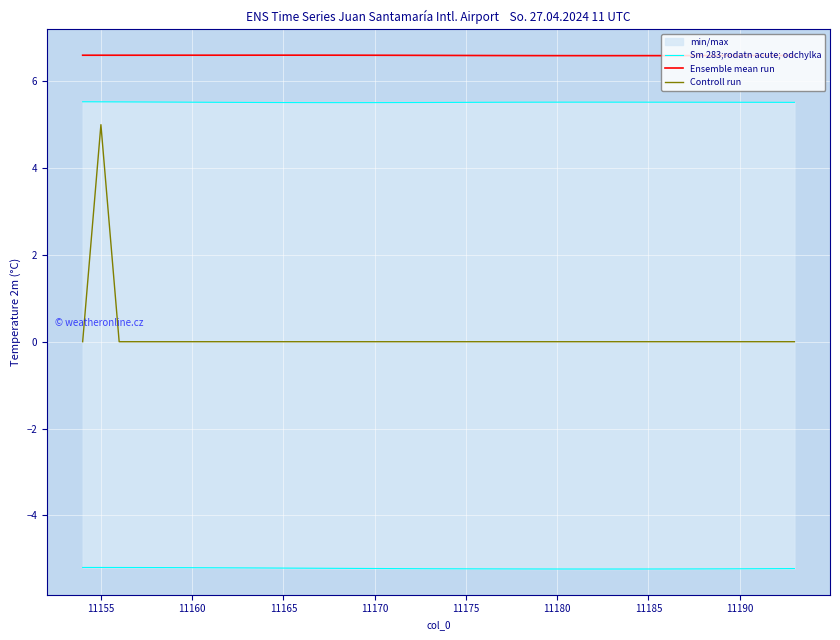

What is the average value of the Controll run series?

0.1